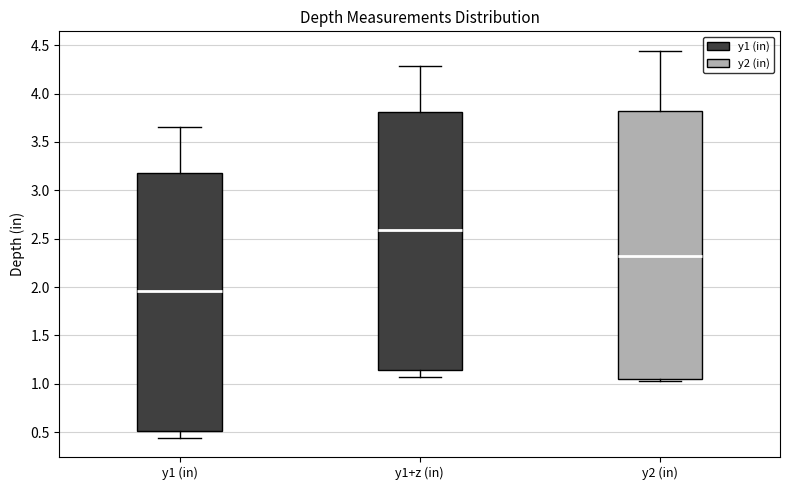

Where does the upper whisker of the box for y1+z (in) end on the y-axis? The values are not printed on the chart, so give them approximately, as read against the axis.

4.30